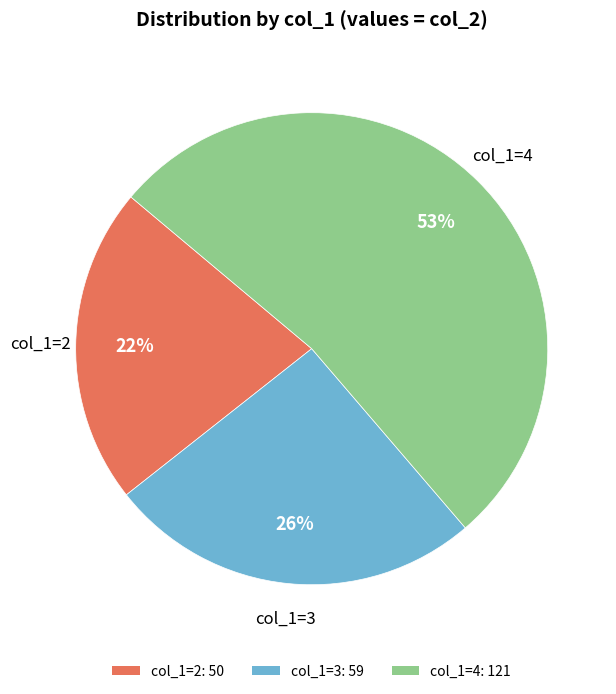

How many slices are in this pie chart?

3